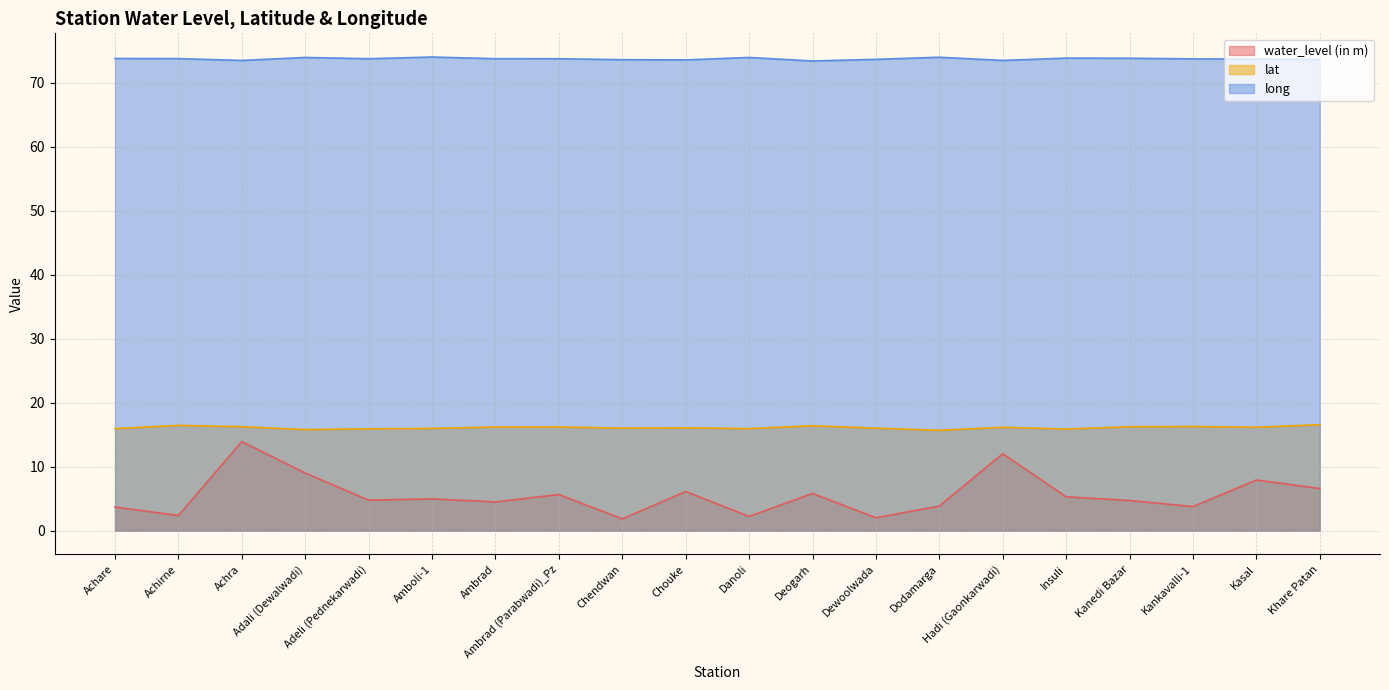

What is the difference between the long values at Dodamarga and Kankavalli-1?

0.3